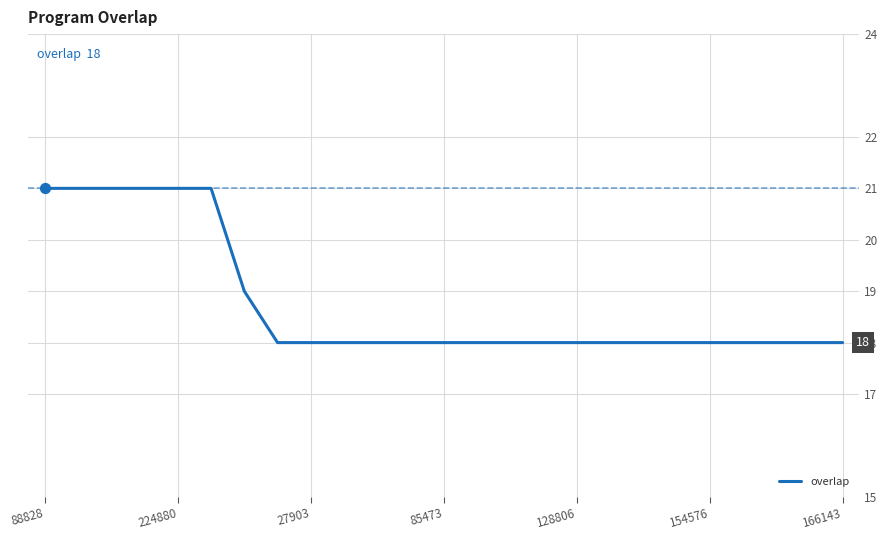

What is the smallest value displayed?

18